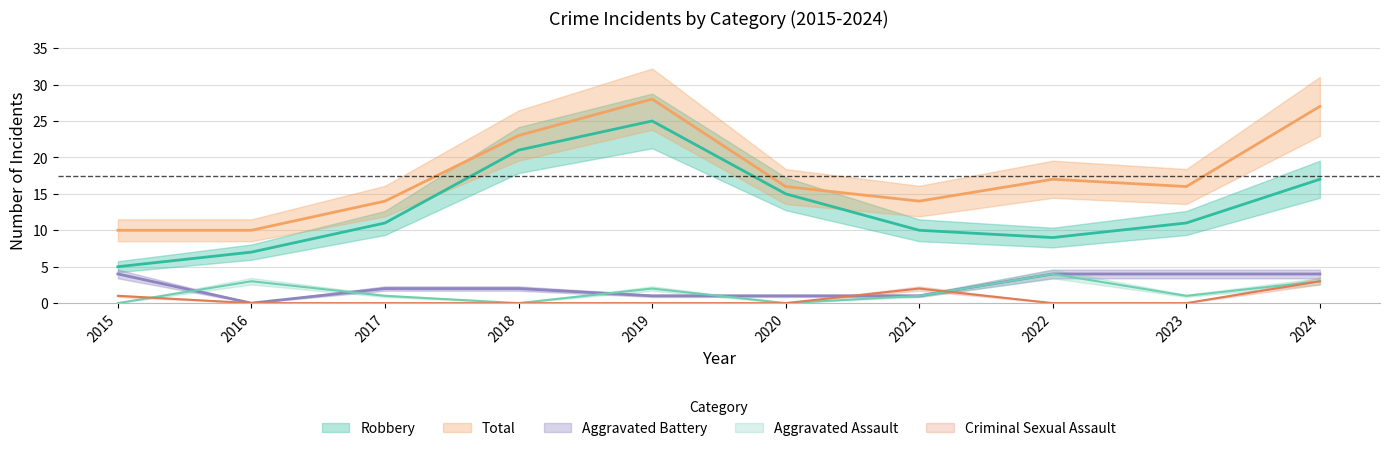

Does the chart have visible grid lines?

Yes